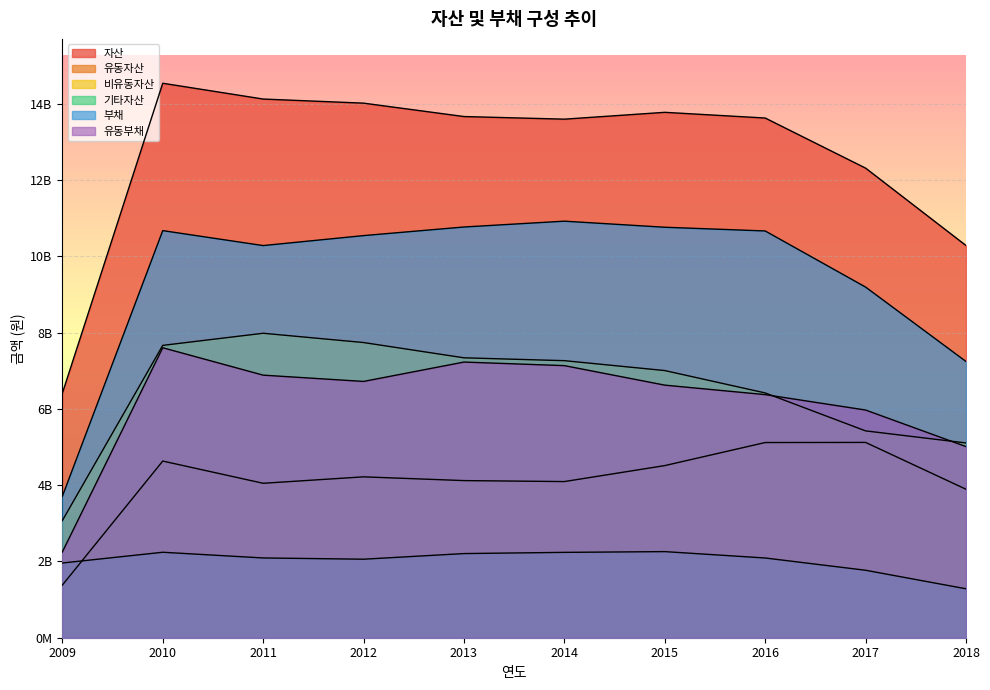

Reading left to right, transcribe all the data shown in this chart.

자산: 6407904916	14534978561	14120801415	14013177864	13662073774	13593412883	13772714199	13623189543	12310013937	10280913702
유동자산: 1379400368	4630981270	4048446712	4217166746	4118923153	4093293685	4512277060	5116604735	5119557851	3892462856
비유동자산: 3070045358	7663584403	7981210102	7737755198	7337354123	7262564564	7003184353	6416524371	5421951569	5105393249
기타자산: 1958459189	2240412888	2091144600	2058255920	2205796498	2237554634	2257252786	2090060437	1768504517	1283057596
부채: 3705758076	10671696866	10279585010	10541064326	10766805036	10919332053	10760065415	10662828491	9191642300	7241025511
유동부채: 2247871301	7601179357	6883076534	6718310491	7226172223	7132551939	6621139852	6372497861	5968382202	5010530313